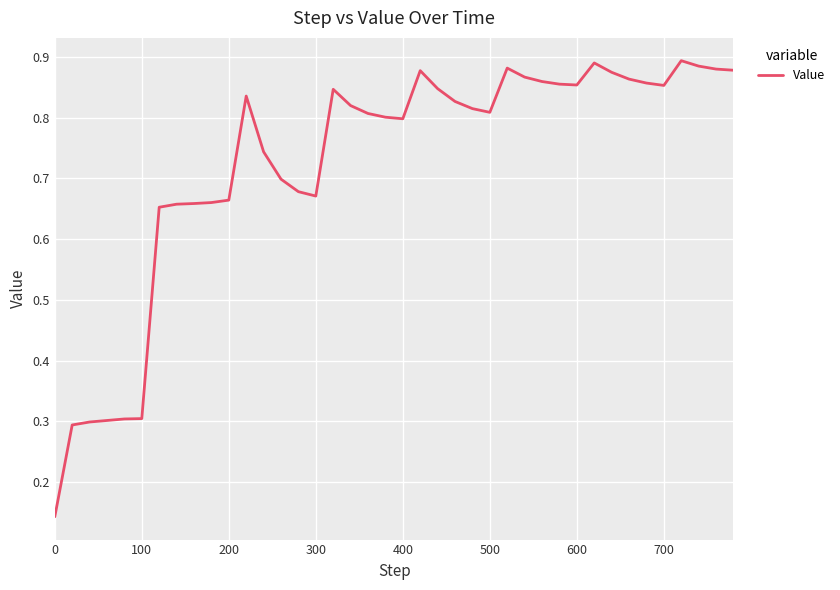

Does the chart have visible grid lines?

Yes